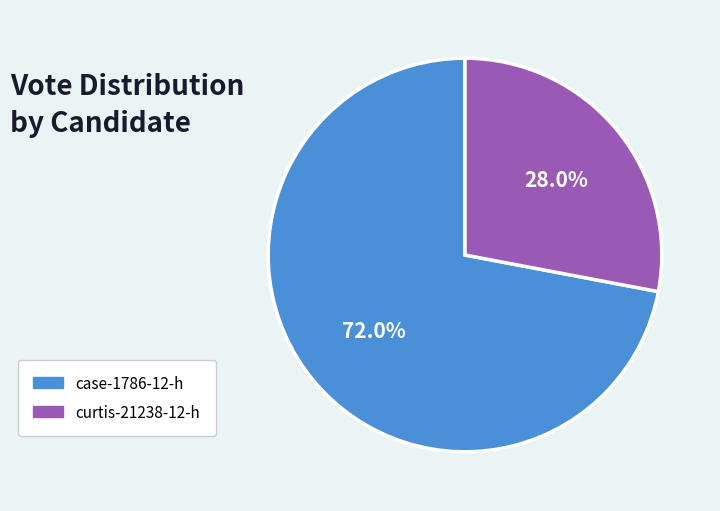

What is the largest slice in the pie chart?

case-1786-12-h